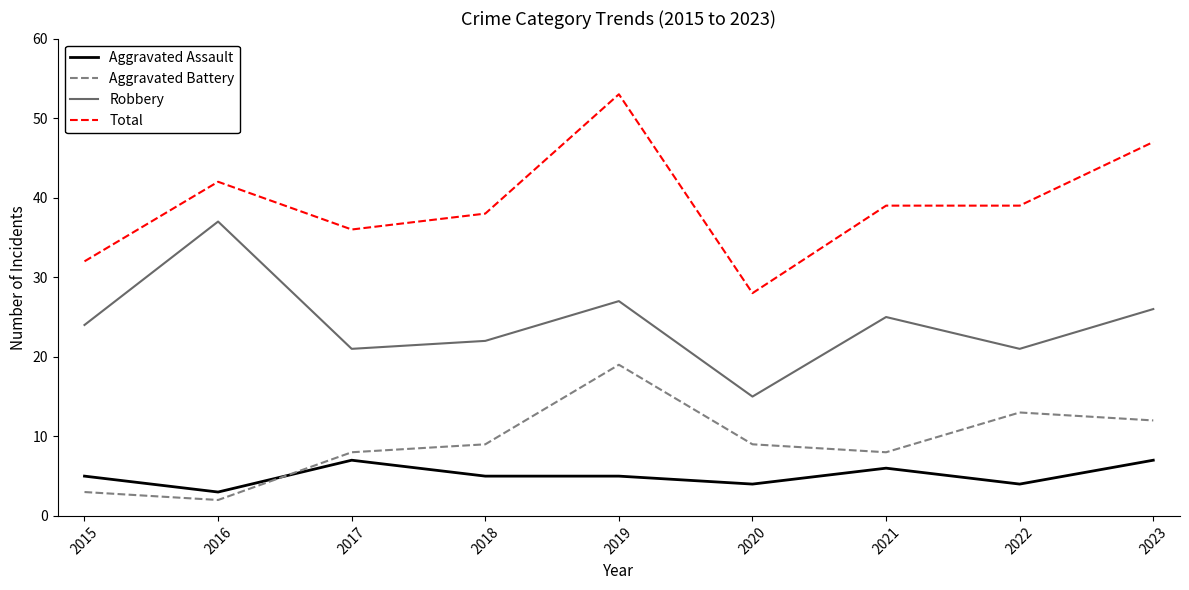

Between 2019 and 2021, which series saw the biggest shift?

Total